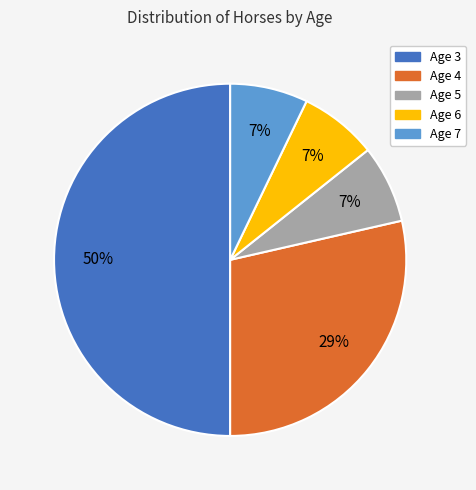

True or false: Age 5 accounts for 7% of the total.

True